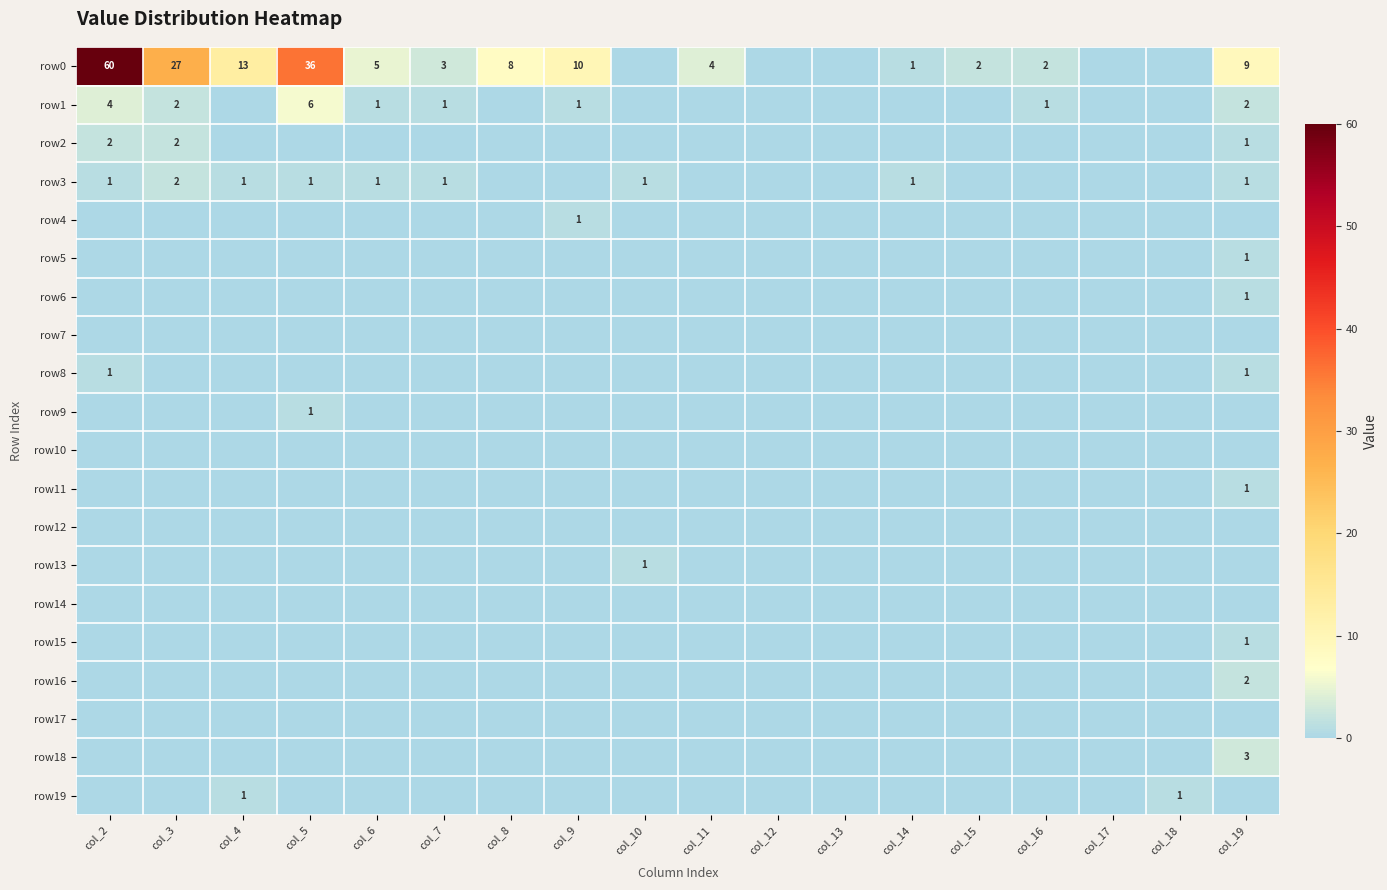

Is it true that row3 equals 2 at col_4?

False